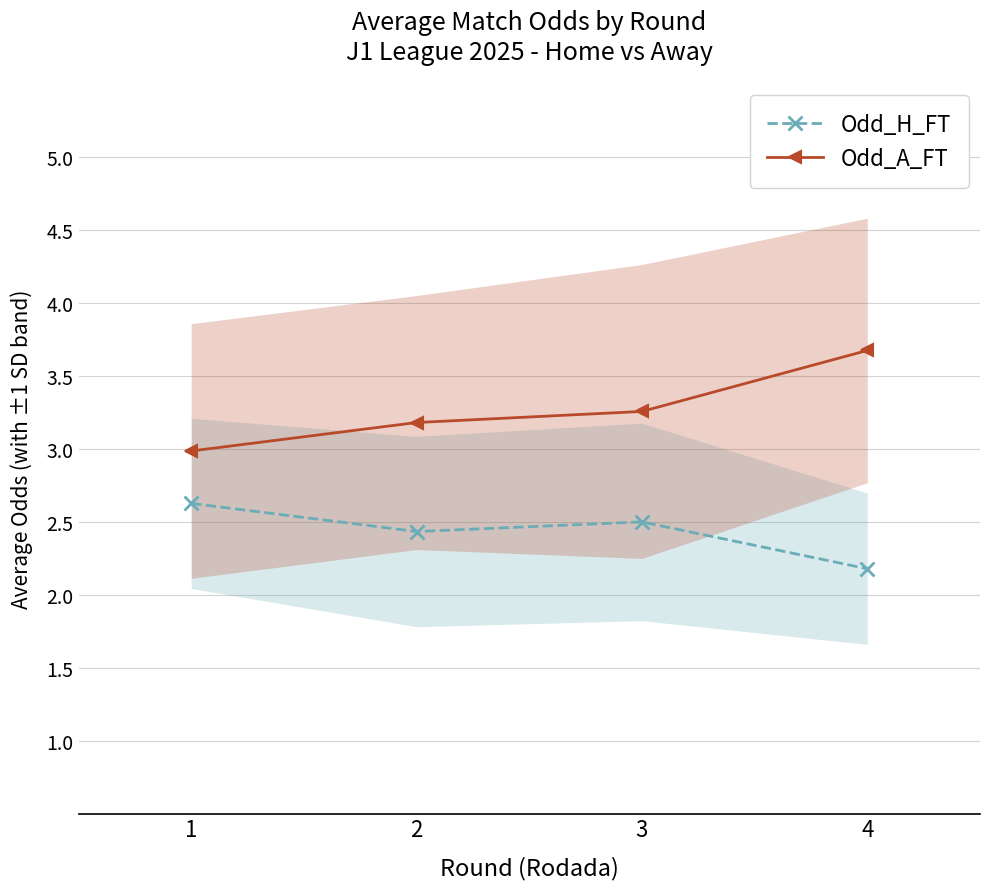

What is the minimum value for Odd_A_FT?

3.0